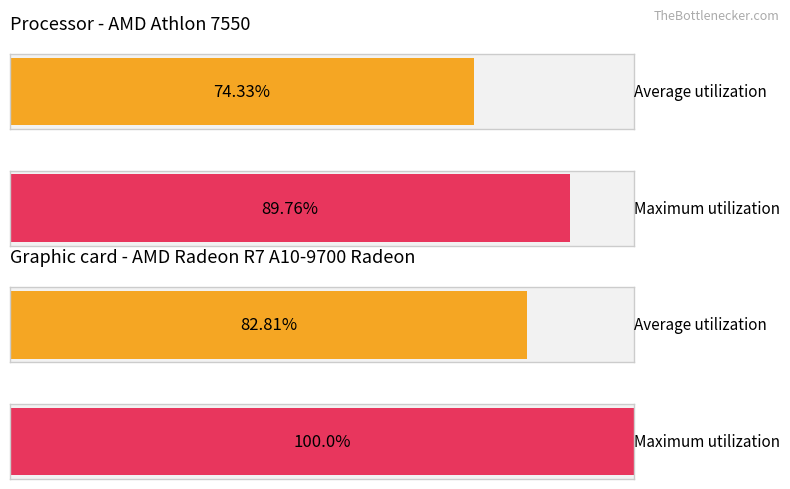

What is the difference between the highest and lowest values at 8?

31.3